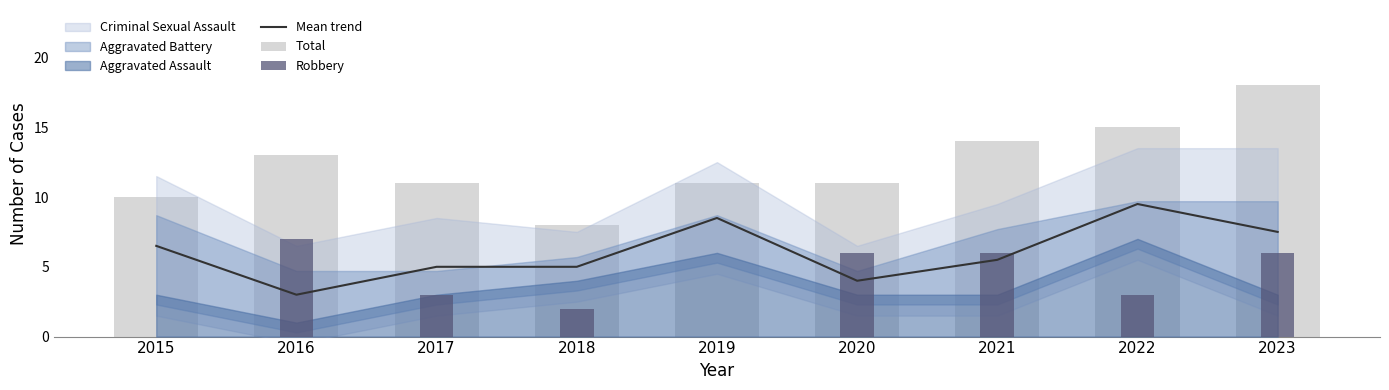

Rank the series at 2022 from lowest to highest value.

Robbery, Mean trend, Total